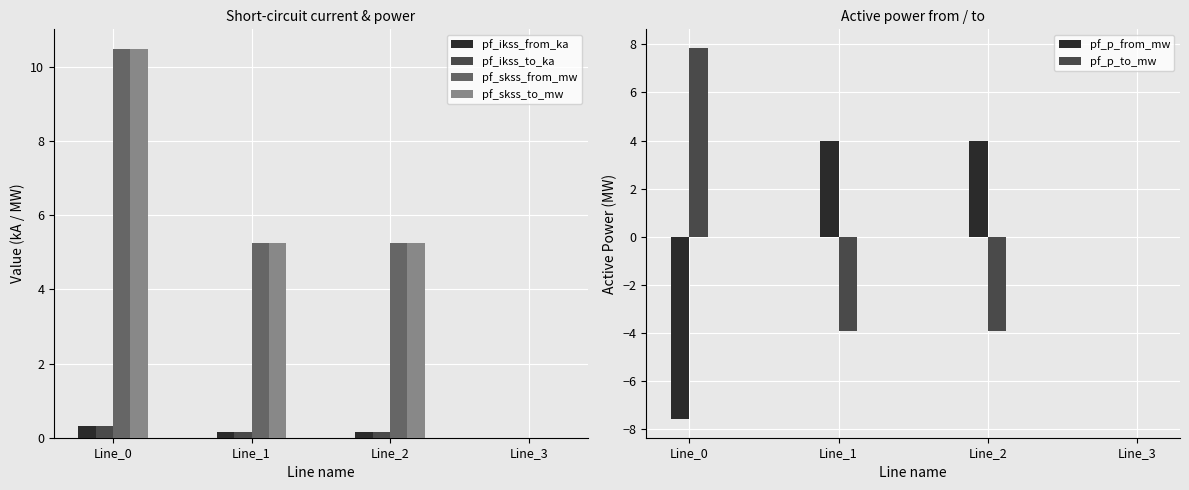

True or false: pf_ikss_from_ka has a value of 0.1 at Line_2.

False